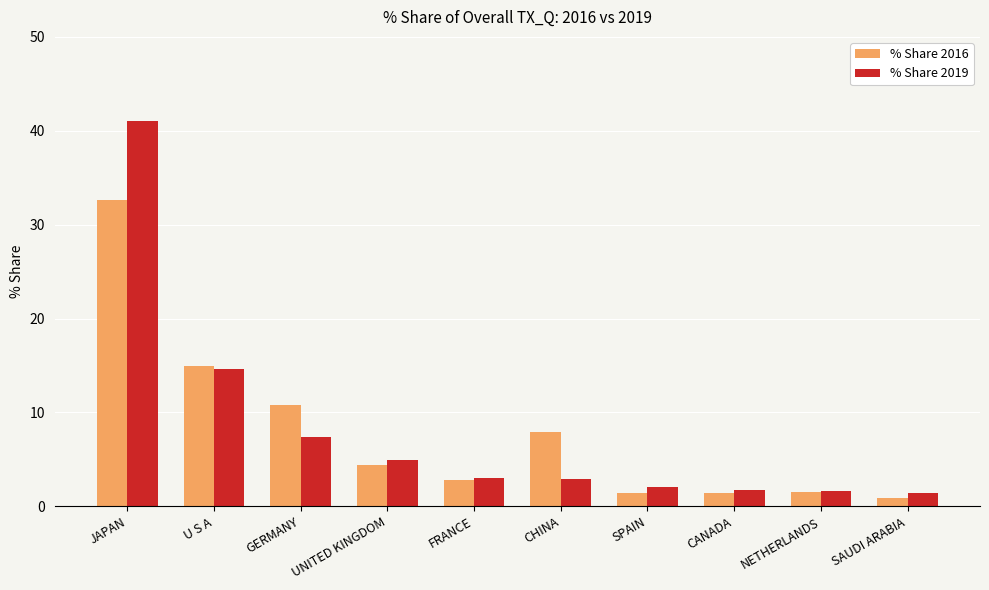

List the series in order of their peak value, highest first.

% Share 2019, % Share 2016